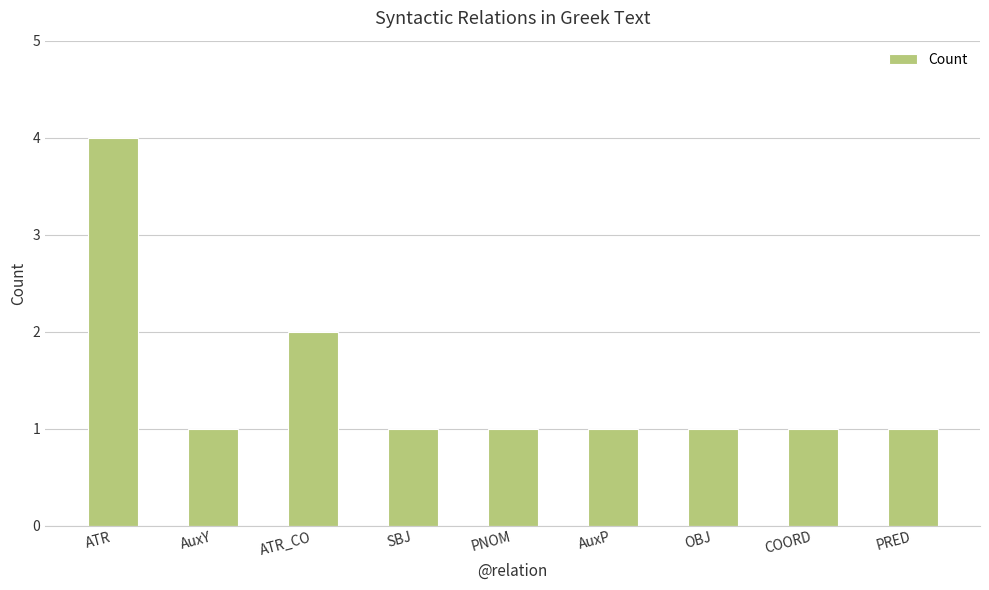

How many bars are there in total?

9